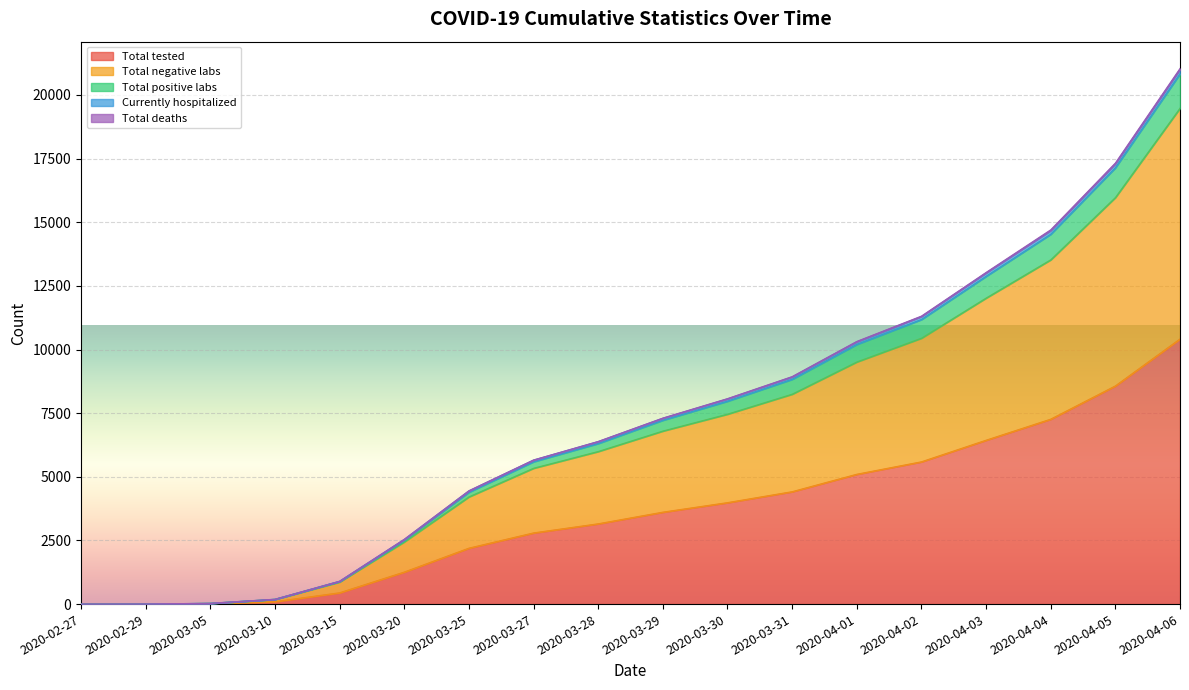

What is the highest value of the Total tested series?

10416